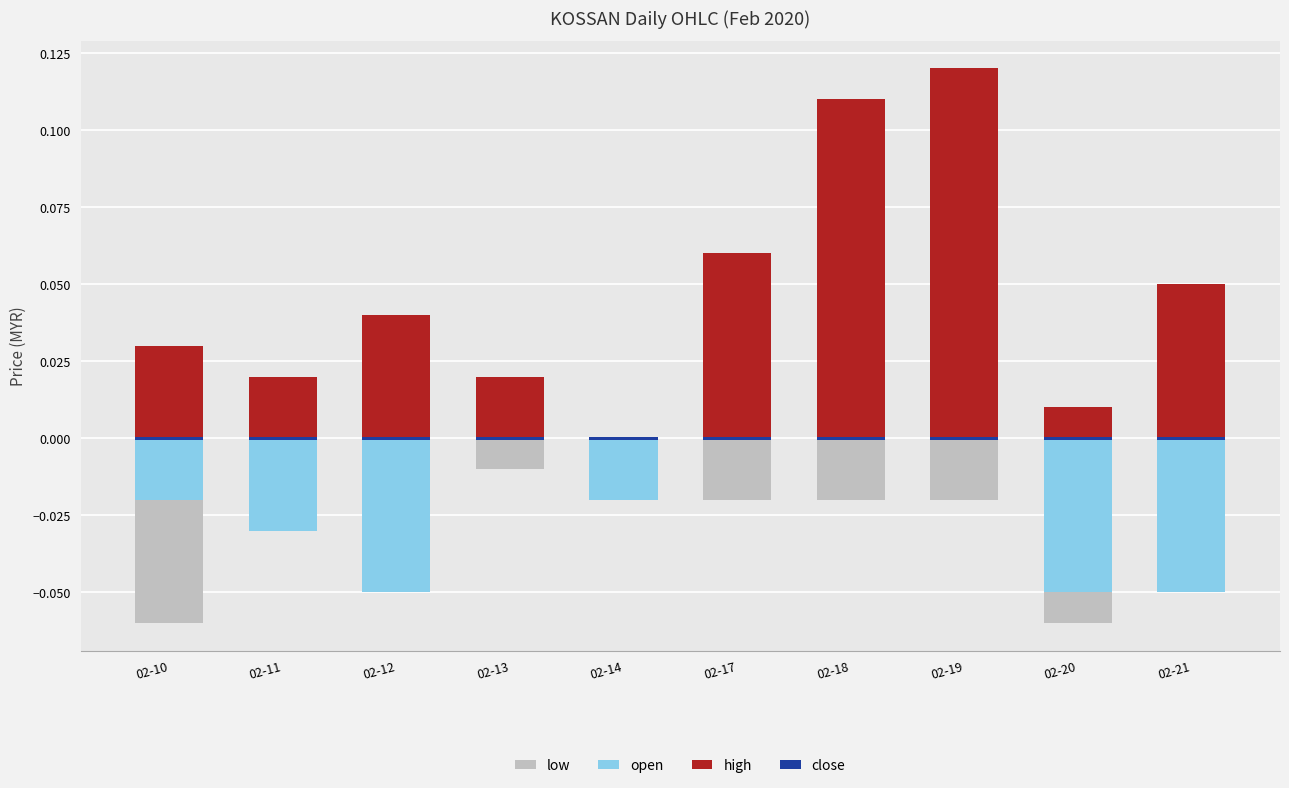

Reading left to right, transcribe all the data shown in this chart.

low: 02-10=-0.1	02-11=-0.0	02-12=-0.1	02-13=-0.0	02-14=-0.0	02-17=-0.0	02-18=-0.0	02-19=-0.0	02-20=-0.1	02-21=-0.1
open: 02-10=-0.0	02-11=-0.0	02-12=-0.1	02-13=0.0	02-14=-0.0	02-17=0.1	02-18=0.1	02-19=0.1	02-20=-0.1	02-21=-0.1
high: 02-10=0.0	02-11=0.0	02-12=0.0	02-13=0.0	02-14=0.0	02-17=0.1	02-18=0.1	02-19=0.1	02-20=0.0	02-21=0.0
close: 02-10=0.0	02-11=0.0	02-12=0.0	02-13=0.0	02-14=0.0	02-17=0.0	02-18=0.0	02-19=0.0	02-20=0.0	02-21=0.0